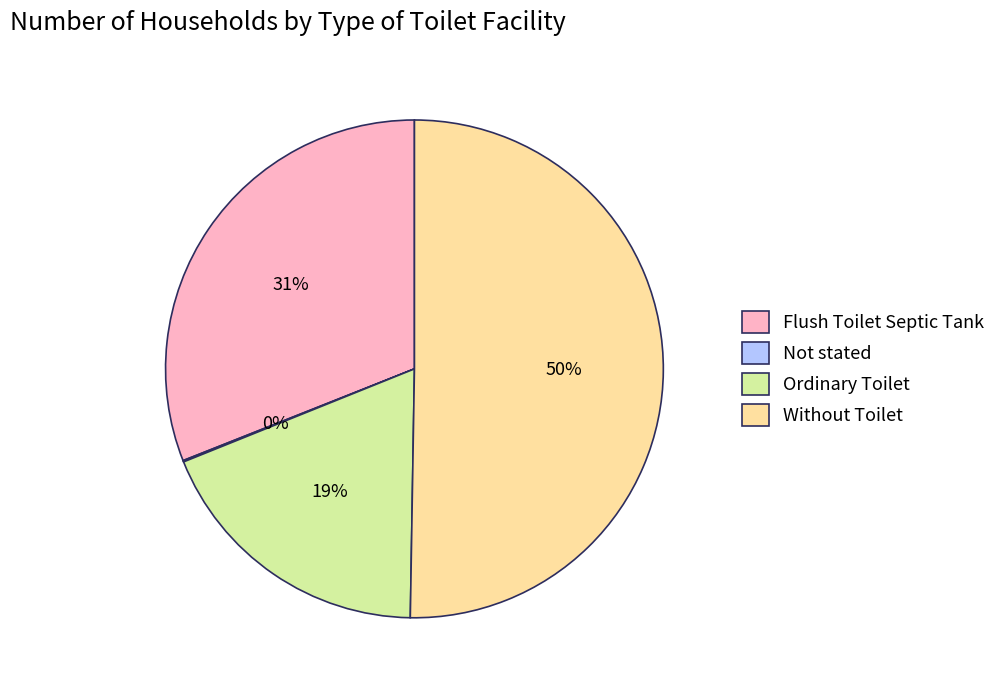

To the nearest percent, what percentage of the pie is Flush Toilet Septic Tank?

31%